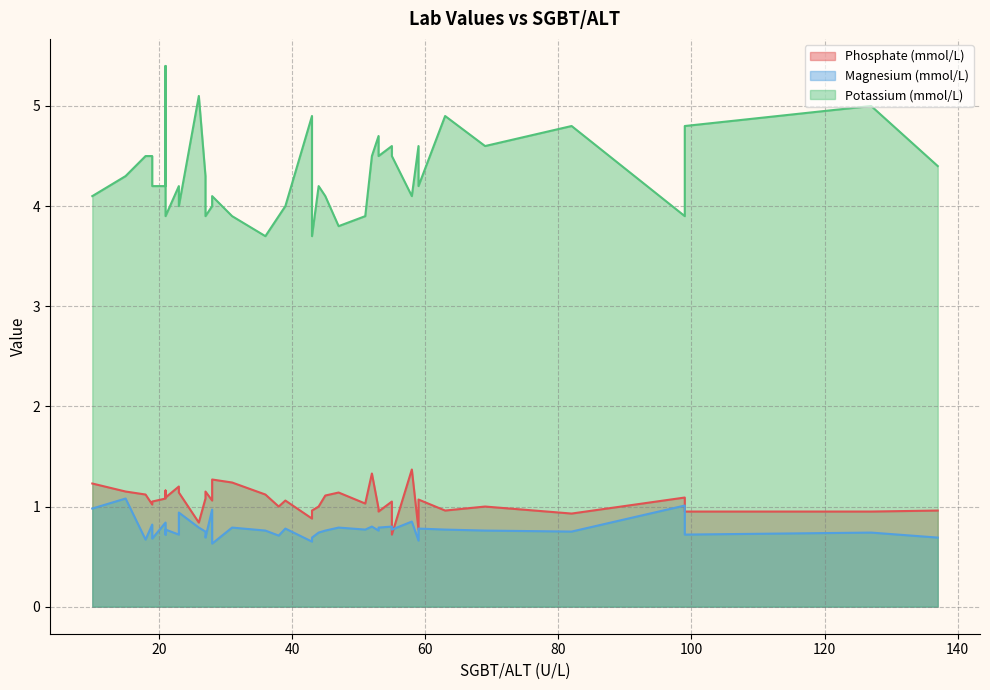

True or false: Potassium (mmol/L) and Magnesium (mmol/L) cross at least once.

False